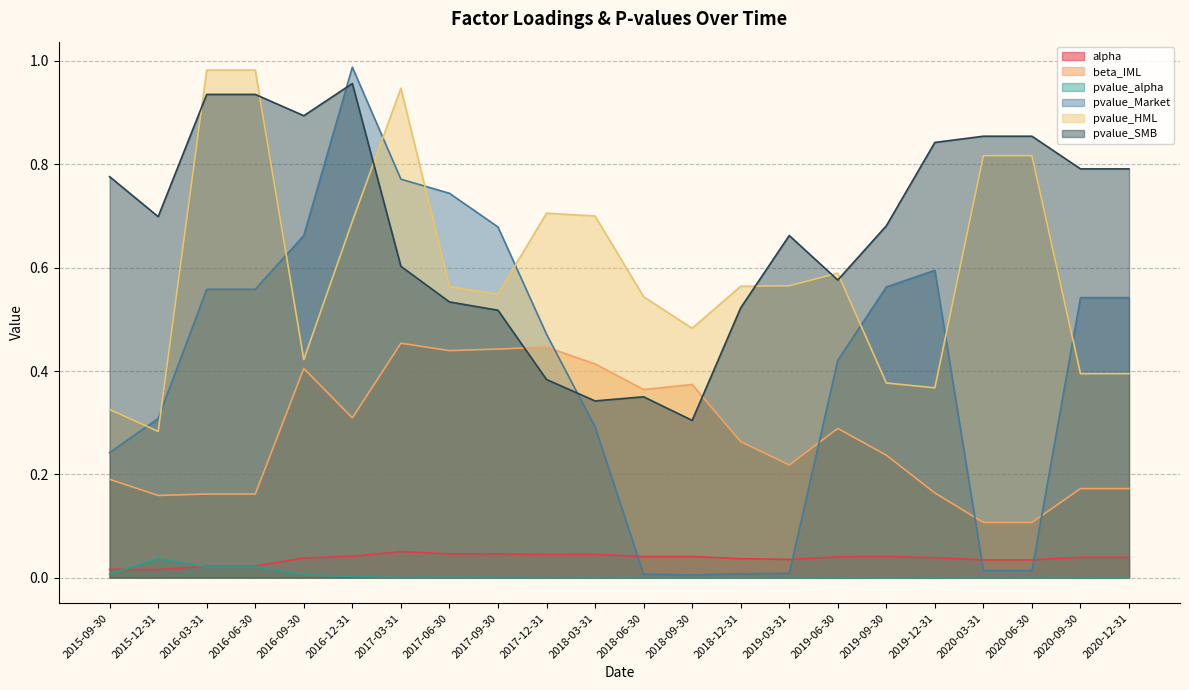

Which series has the largest total across all categories?

pvalue_SMB